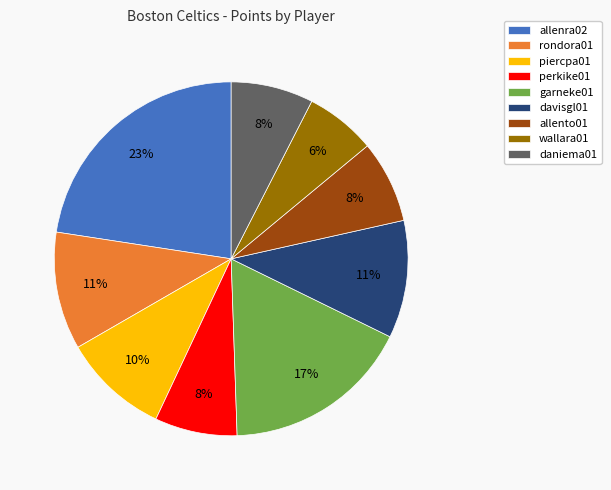

How many slices are in this pie chart?

9